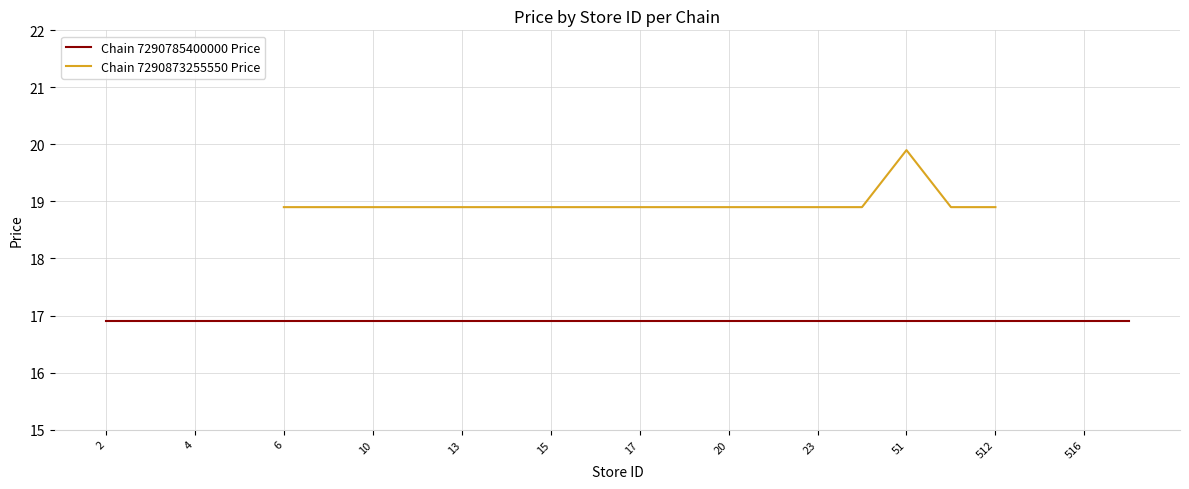

The value of Chain 7290873255550 Price at 51 is 30.9. True or false?

False